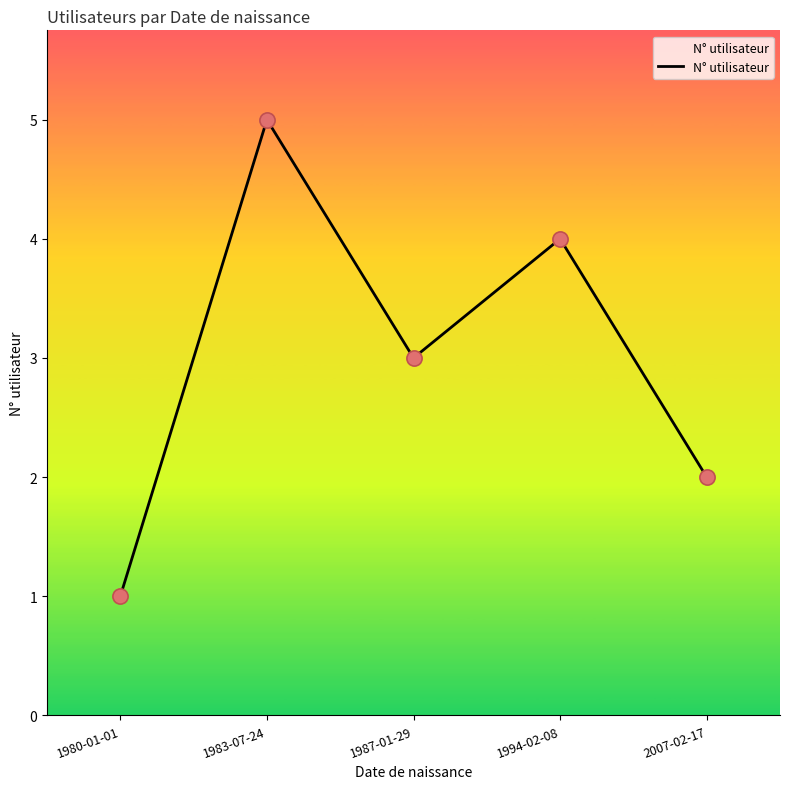

Between 1980-01-01 and 1987-01-29, which is larger?

1987-01-29